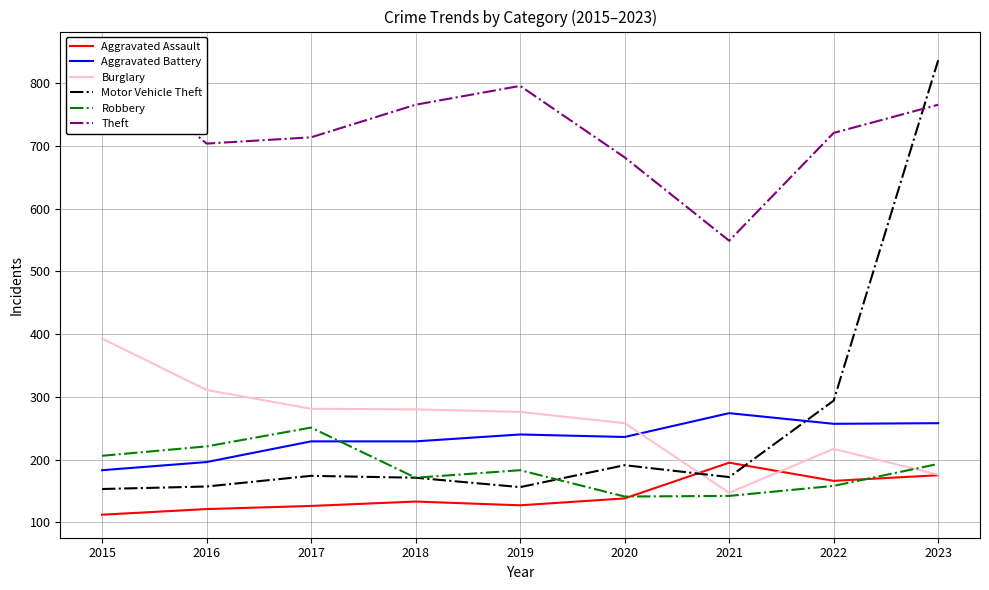

Reading right to left, transcribe all the data shown in this chart.

Aggravated Assault: 2023=175	2022=166	2021=195	2020=138	2019=127	2018=133	2017=126	2016=121	2015=112
Aggravated Battery: 2023=258	2022=257	2021=274	2020=236	2019=240	2018=229	2017=229	2016=196	2015=183
Burglary: 2023=176	2022=217	2021=147	2020=258	2019=276	2018=280	2017=281	2016=311	2015=393
Motor Vehicle Theft: 2023=837	2022=294	2021=172	2020=191	2019=156	2018=171	2017=174	2016=157	2015=153
Robbery: 2023=193	2022=158	2021=142	2020=141	2019=183	2018=171	2017=251	2016=221	2015=206
Theft: 2023=766	2022=721	2021=549	2020=682	2019=796	2018=766	2017=714	2016=704	2015=846